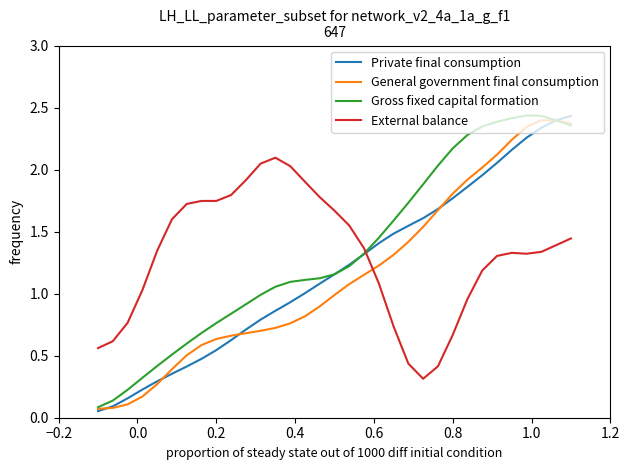

After their last crossing, which series has the higher values: External balance or Gross fixed capital formation?

Gross fixed capital formation